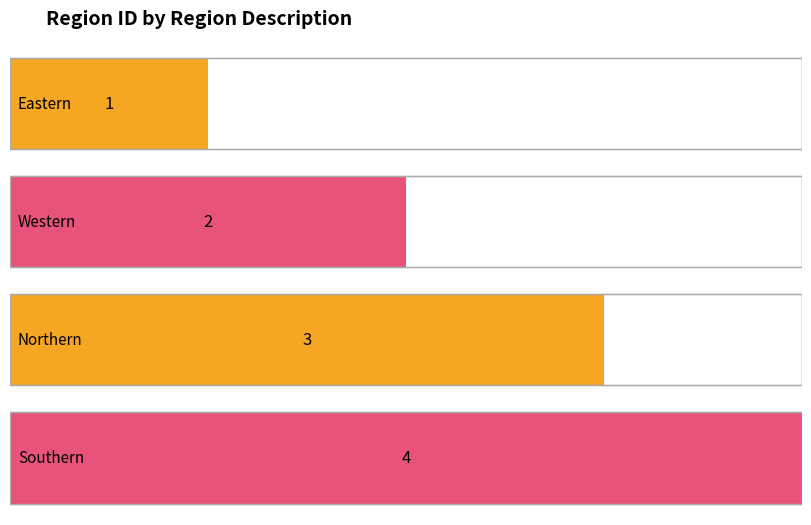

At which label is the value closest to 2?

Western